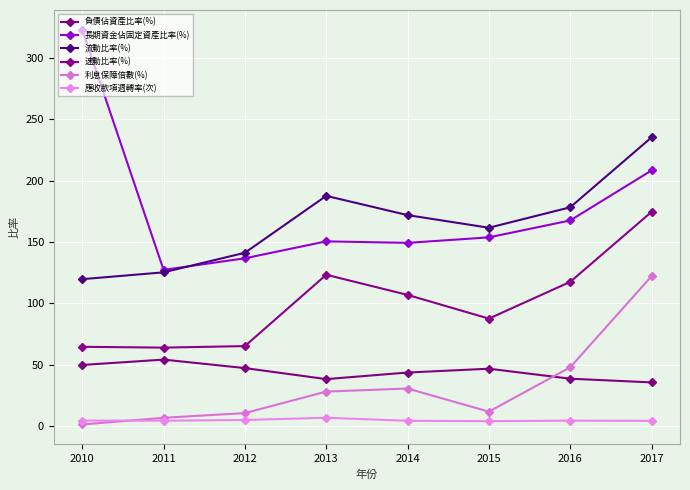

True or false: 利息保障倍數(%) has a value of 28.2 at 2013.

True